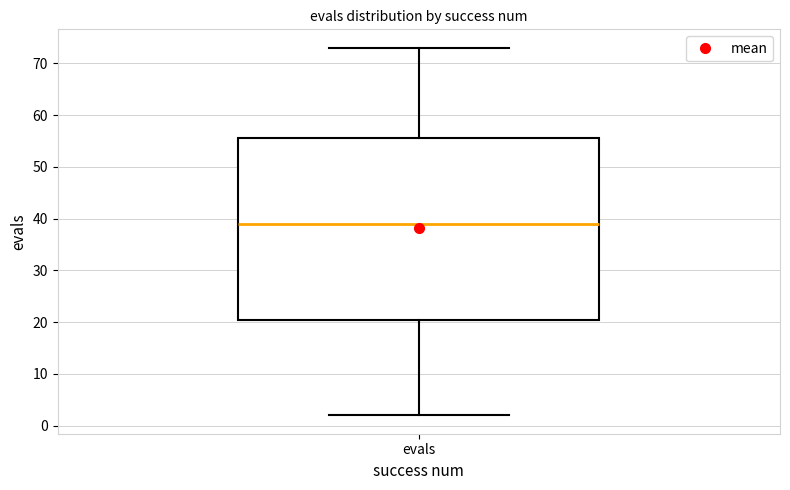

Read this box plot against the y-axis: the position of the median line, the range covered by the box, and the ends of both whiskers. The values are not printed on the chart, so give them approximately, as read against the axis.

median 39, box 21 to 56, whiskers 2 to 73